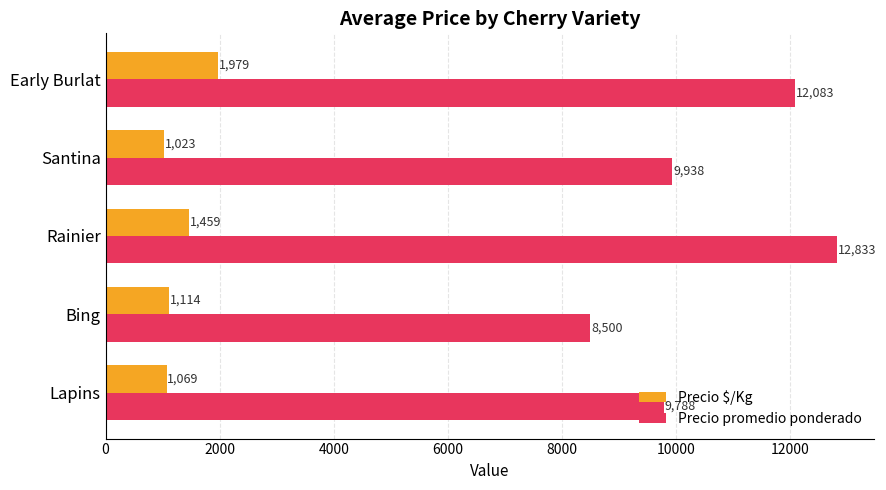

The value of Precio promedio ponderado at Early Burlat is 7913. True or false?

False